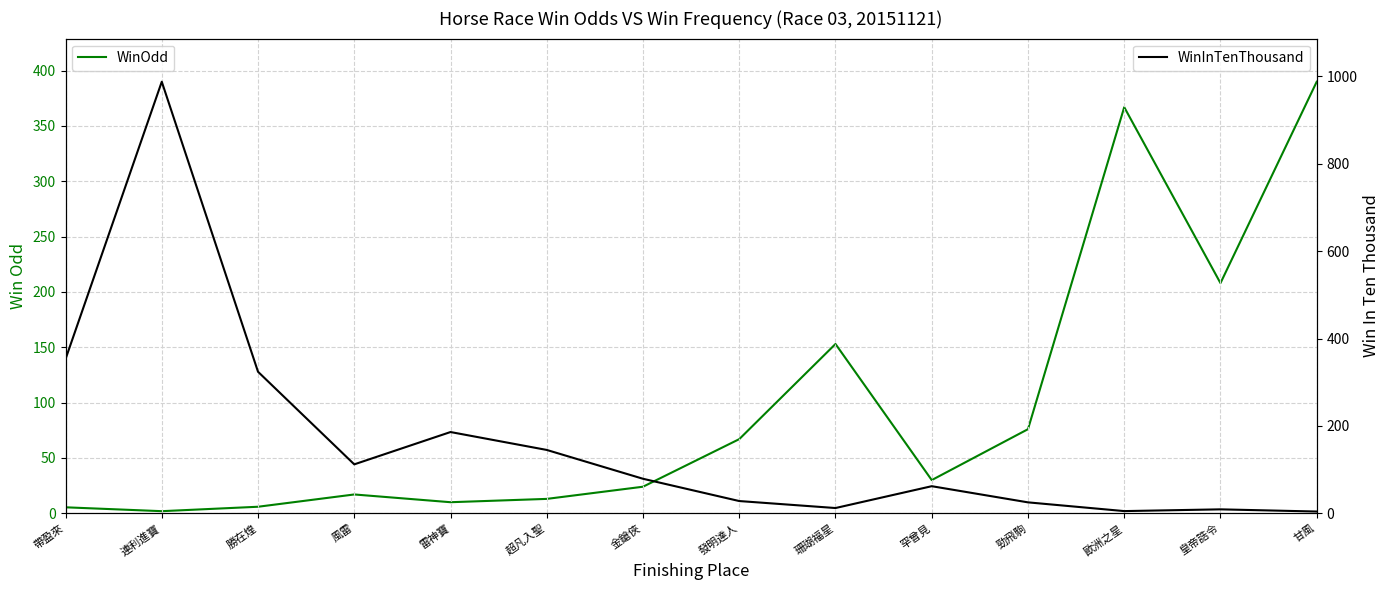

What is the sum of all WinOdd values?

1368.2